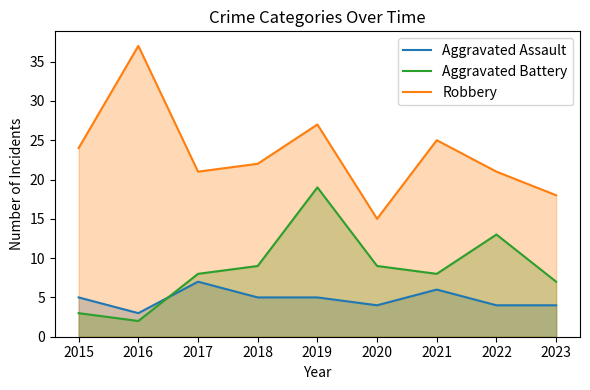

How many series are shown in this chart?

3